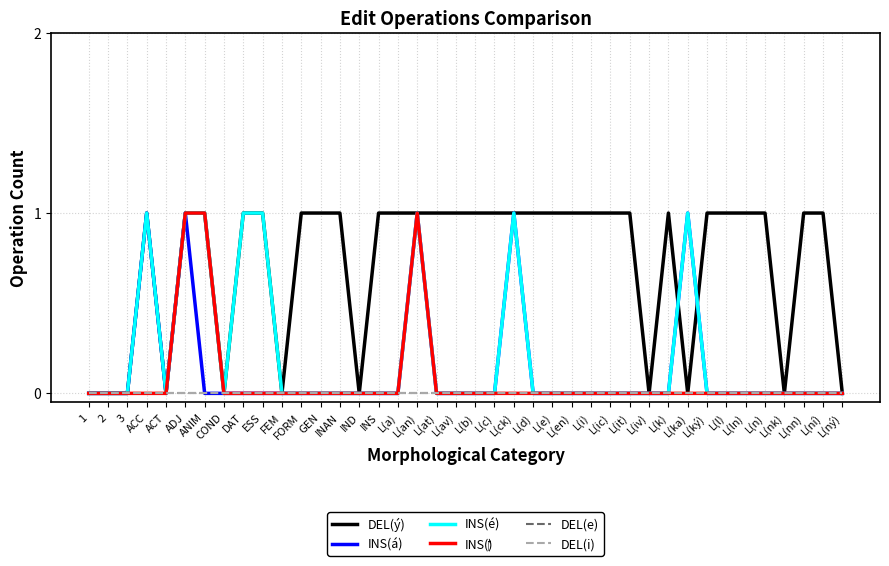

The value of INS(é) at ANIM is 1. True or false?

False